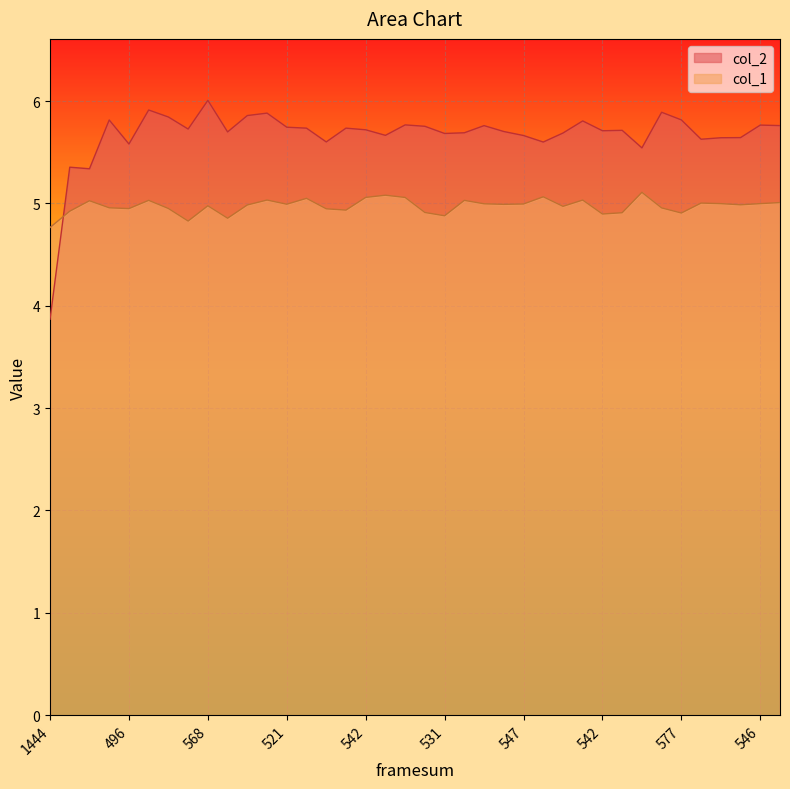

Reading left to right, list all the values displayed in this chart.

col_2: 3.9	5.4	5.3	5.8	5.6	5.9	5.8	5.7	6.0	5.7	5.9	5.9	5.7	5.7	5.6	5.7	5.7	5.7	5.8	5.8	5.7	5.7	5.8	5.7	5.7	5.6	5.7	5.8	5.7	5.7	5.5	5.9	5.8	5.6	5.6	5.6	5.8	5.8
col_1: 4.8	4.9	5.0	5.0	4.9	5.0	5.0	4.8	5.0	4.9	5.0	5.0	5.0	5.0	4.9	4.9	5.1	5.1	5.1	4.9	4.9	5.0	5.0	5.0	5.0	5.1	5.0	5.0	4.9	4.9	5.1	5.0	4.9	5.0	5.0	5.0	5.0	5.0